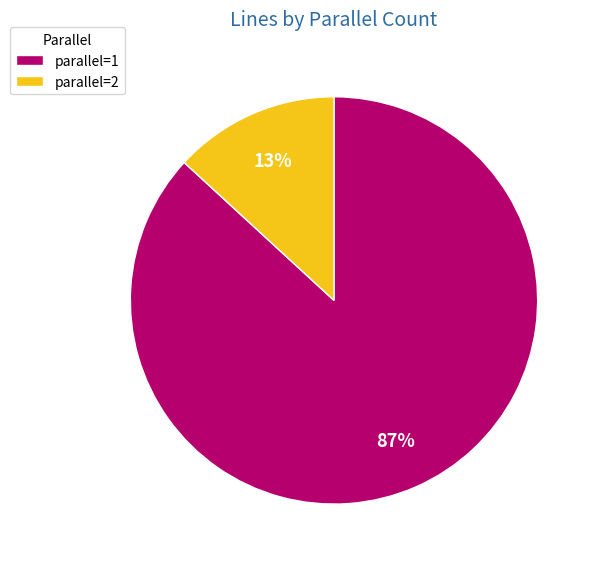

Is it true that parallel=1 is 87% of the pie?

True